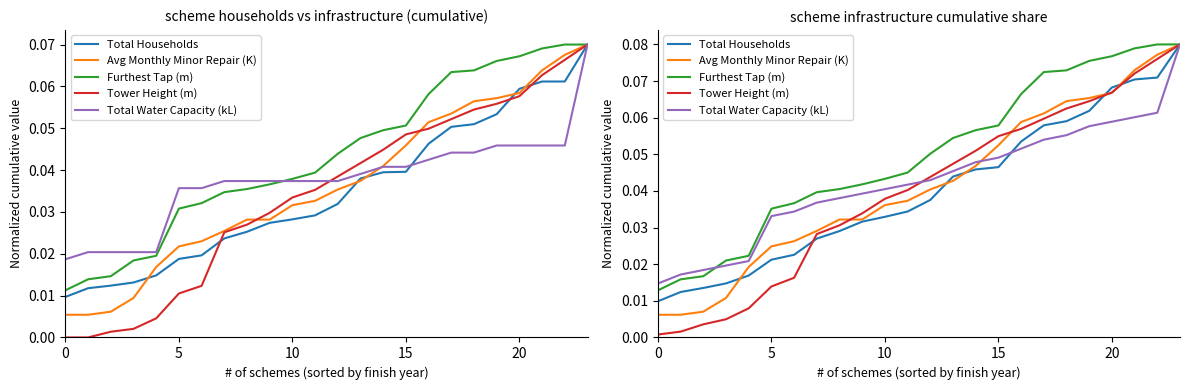

How many series are shown in this chart?

5